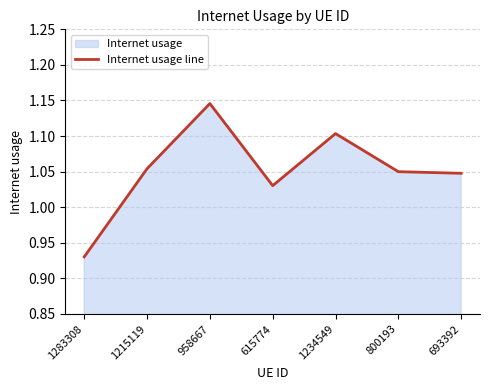

Is it true that the value at 800193 is 1.0?

True